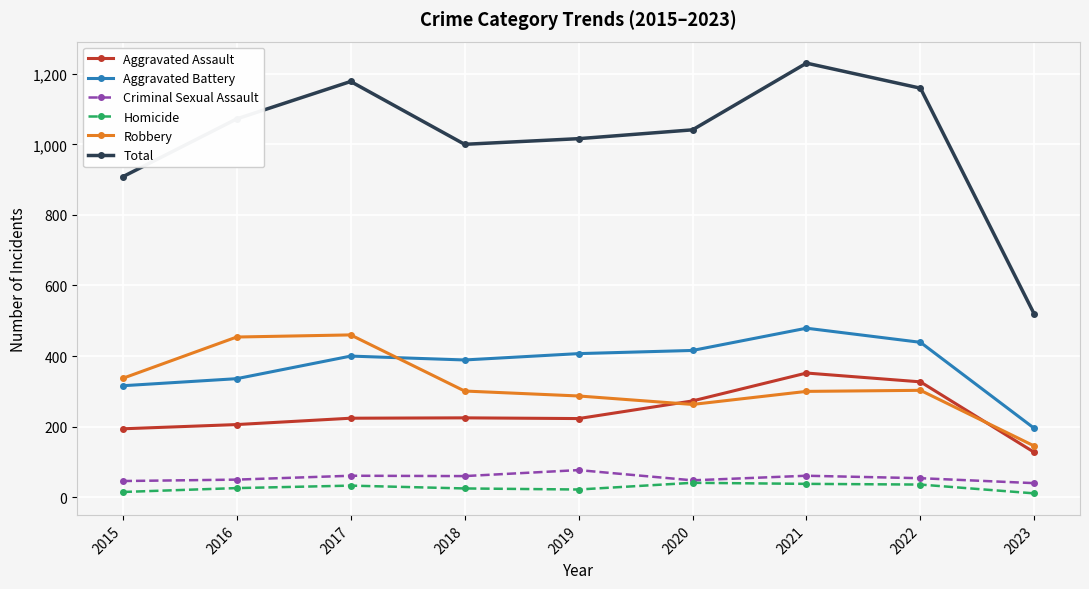

What is the approximate value of Criminal Sexual Assault at 2019?

77